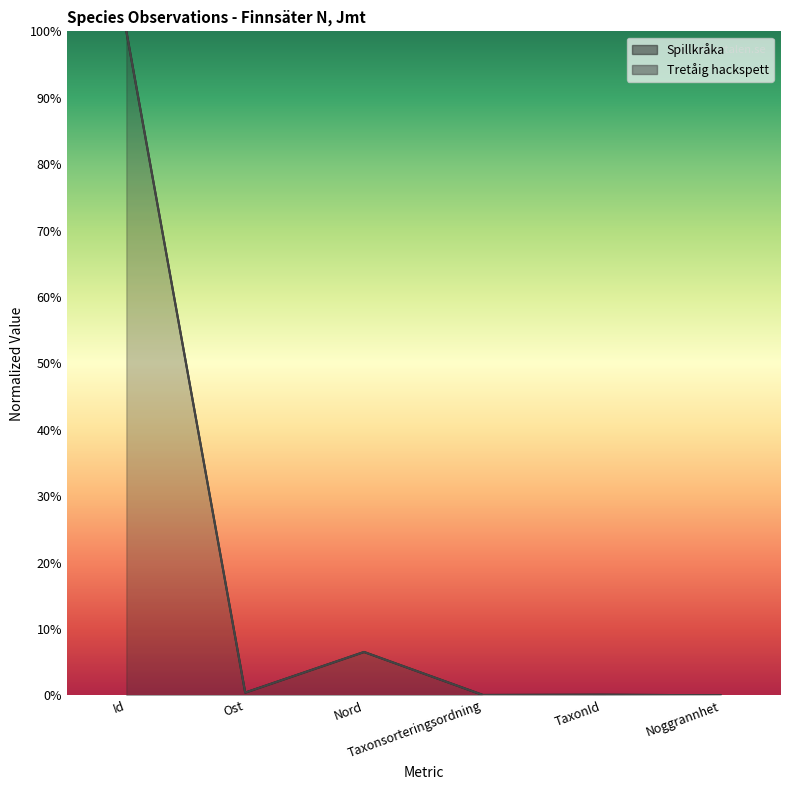

Which series has the largest total across all categories?

Tretåig hackspett